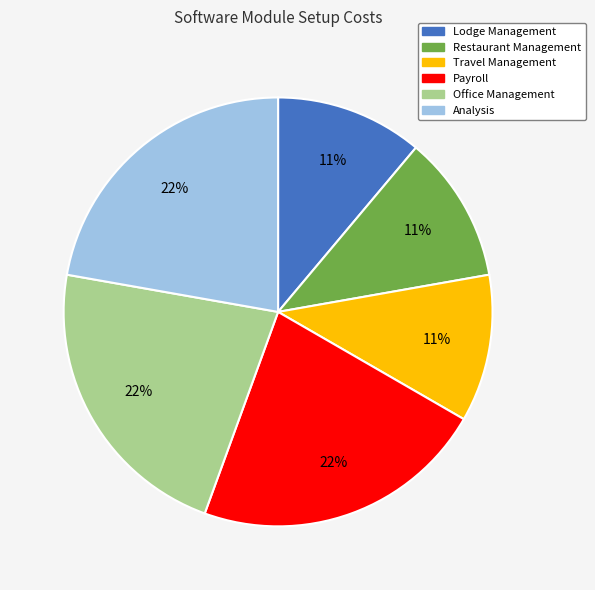

To the nearest percent, what is the average slice percentage?

17%